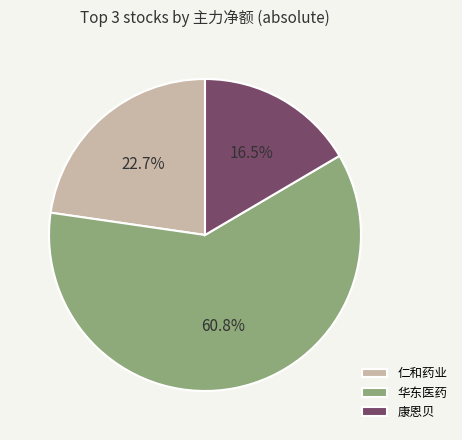

What portion of the pie excludes 康恩贝?

83.5%